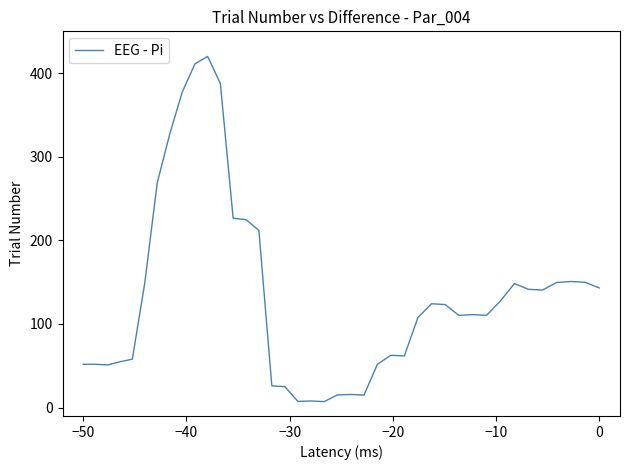

What is the minimum value shown in the chart?

7.2